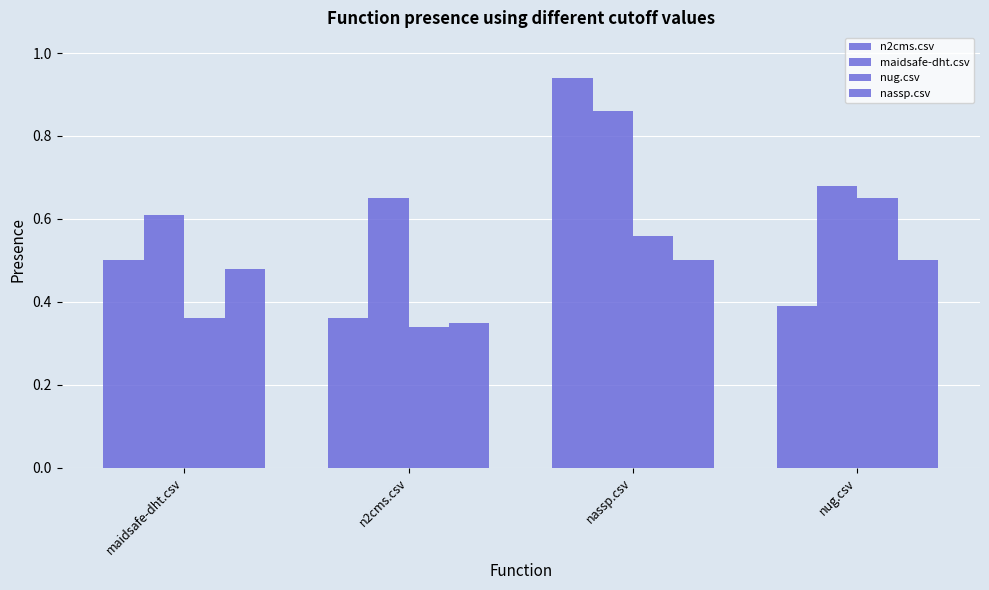

At how many categories does at least one series exceed 0?

4